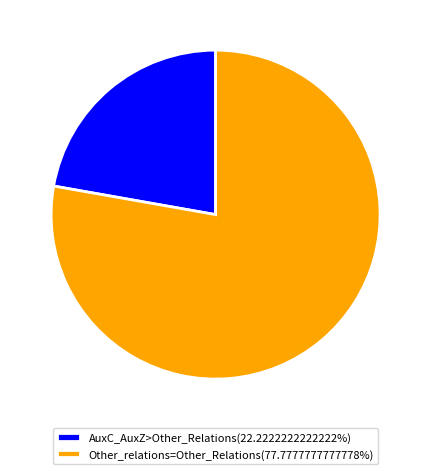

Approximately how many times larger is the value at AuxC_AuxZ>Other_Relations(22.2222222222222%) compared to Other_relations=Other_Relations(77.7777777777778%)?

0.3